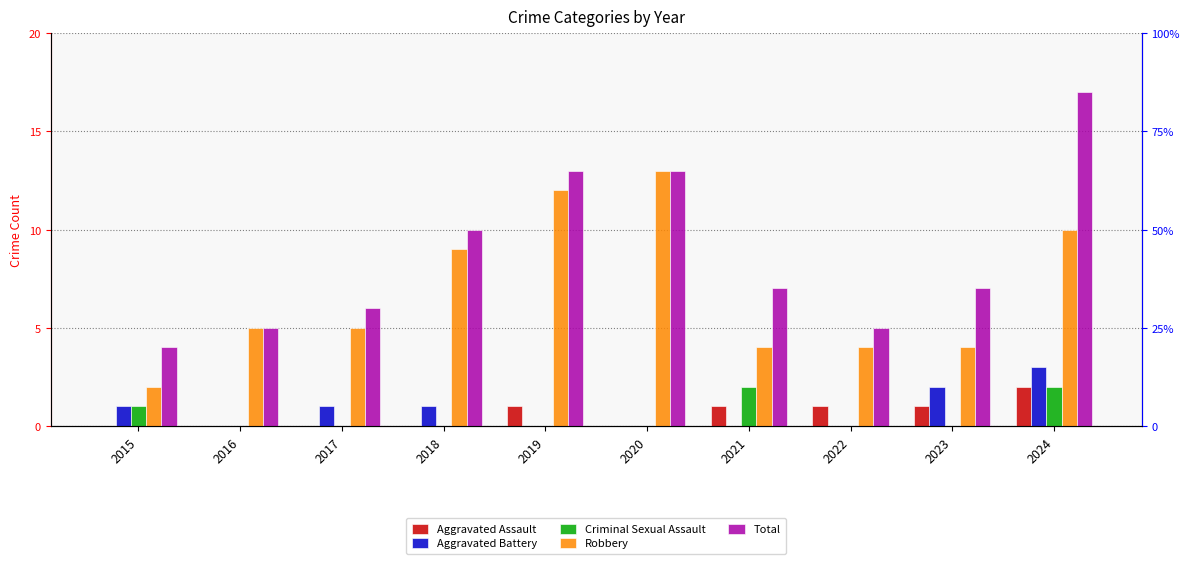

Reading left to right, transcribe all the data shown in this chart.

Aggravated Assault: 2015=0	2016=0	2017=0	2018=0	2019=1	2020=0	2021=1	2022=1	2023=1	2024=2
Aggravated Battery: 2015=1	2016=0	2017=1	2018=1	2019=0	2020=0	2021=0	2022=0	2023=2	2024=3
Criminal Sexual Assault: 2015=1	2016=0	2017=0	2018=0	2019=0	2020=0	2021=2	2022=0	2023=0	2024=2
Robbery: 2015=2	2016=5	2017=5	2018=9	2019=12	2020=13	2021=4	2022=4	2023=4	2024=10
Total: 2015=4	2016=5	2017=6	2018=10	2019=13	2020=13	2021=7	2022=5	2023=7	2024=17